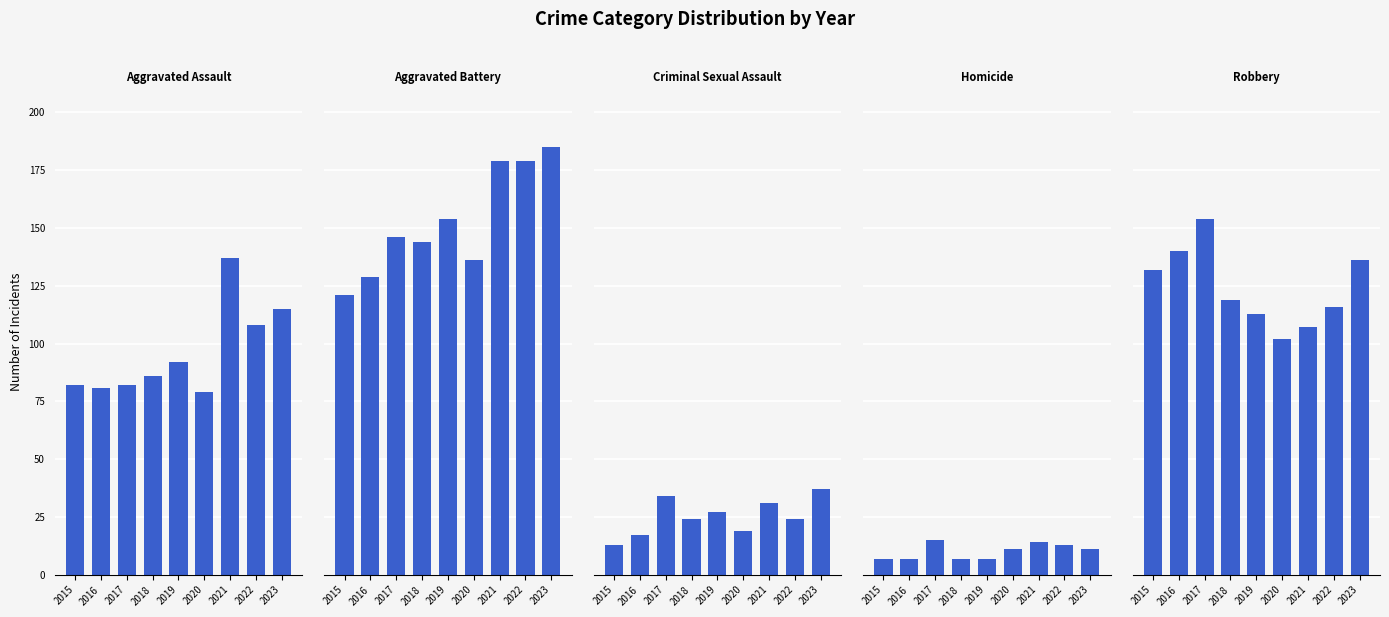

What is the difference between the Aggravated Assault values at 2020 and 2021?

58